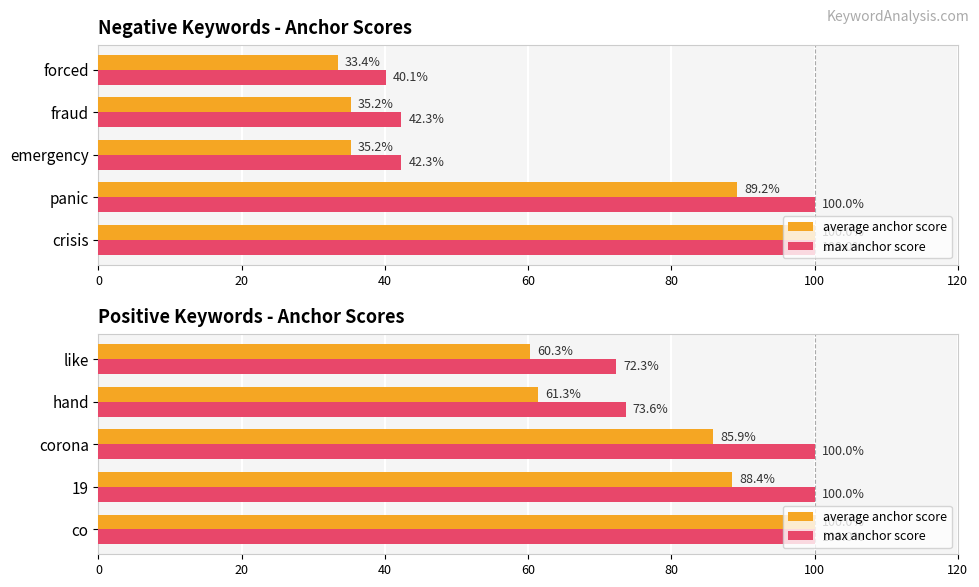

True or false: average anchor score has a value of 15.1 at hand.

False